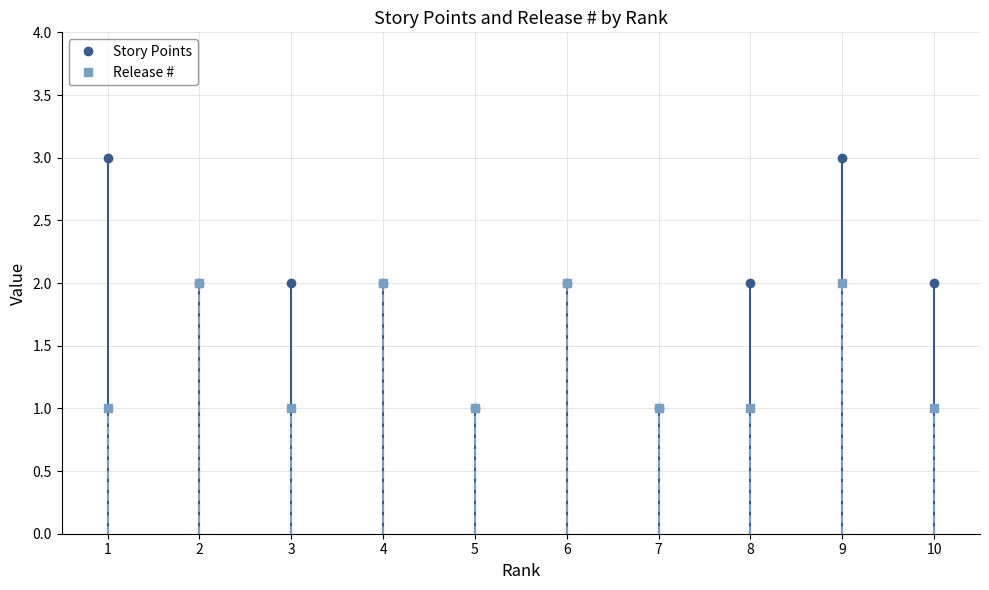

Which series has the largest total across all categories?

Story Points